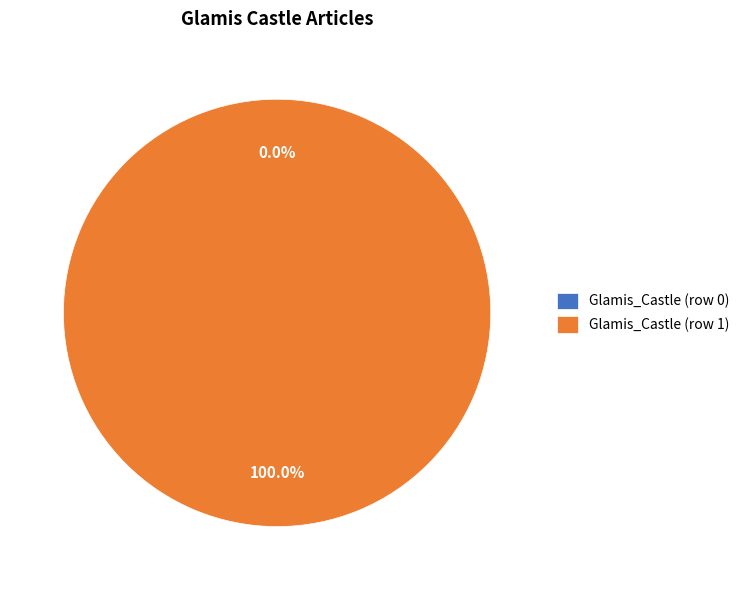

How many slices are in this pie chart?

2